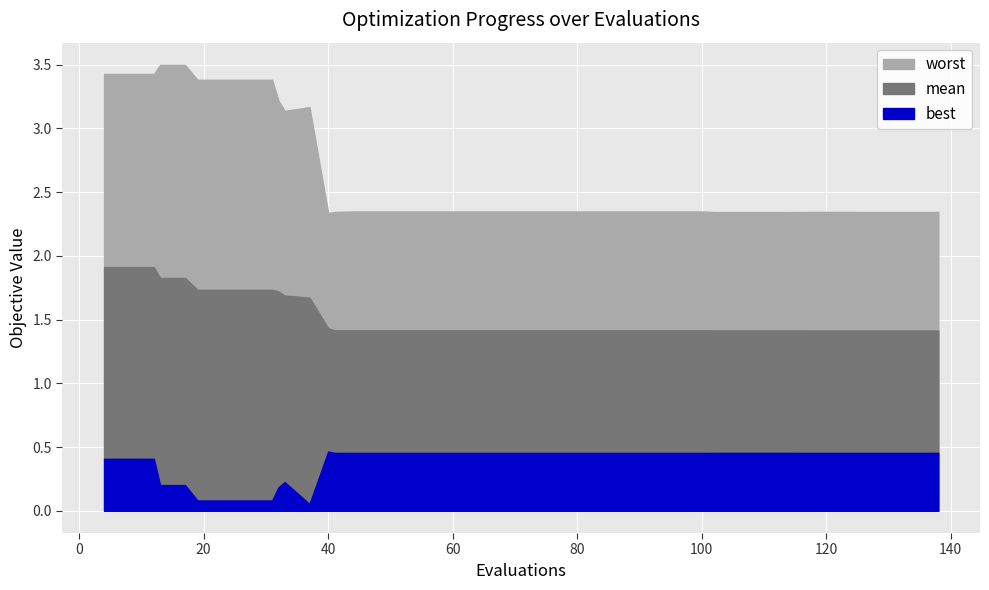

Is it true that best equals 0.1 at 117?

False